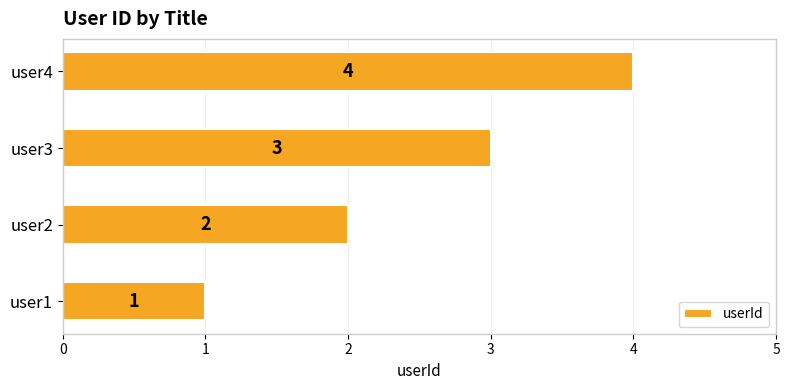

What is the sum of the values at user1 and user3?

4